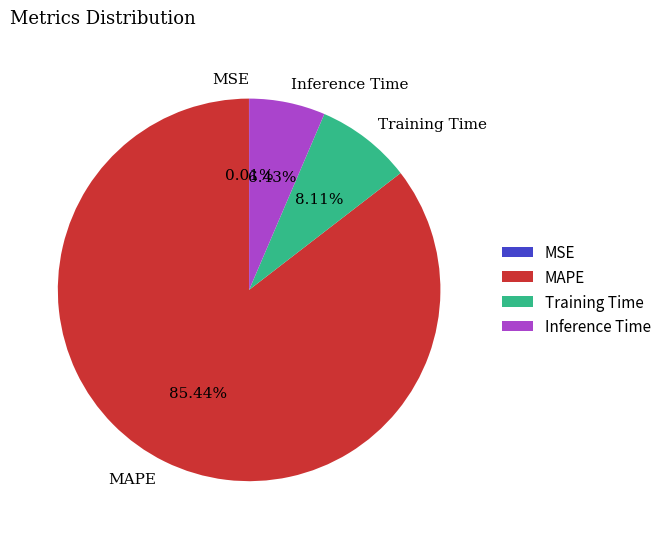

Which slice is the largest?

MAPE